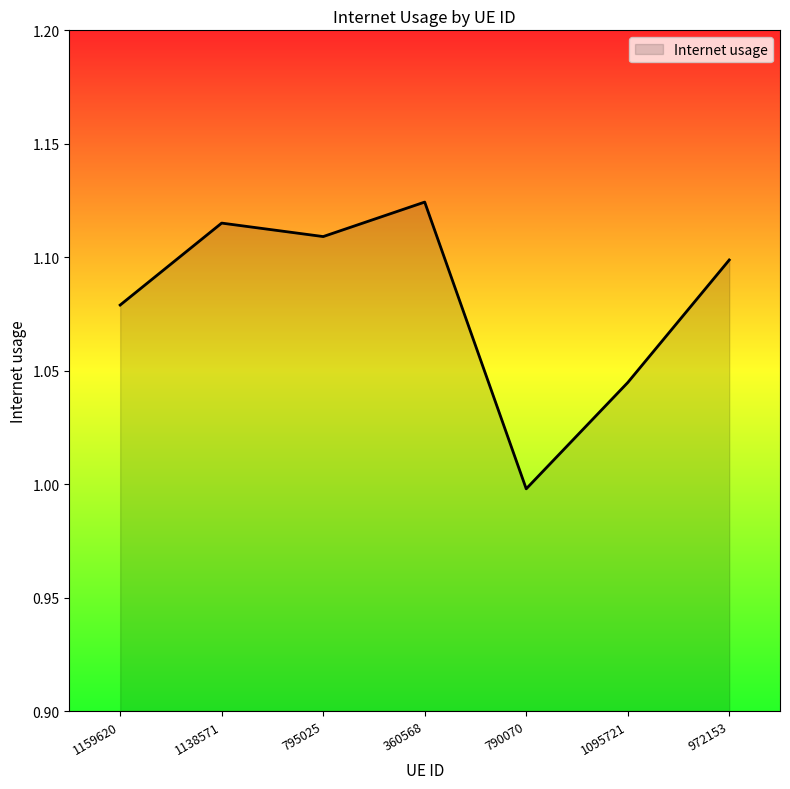

Between 360568 and 1159620, which is larger?

360568